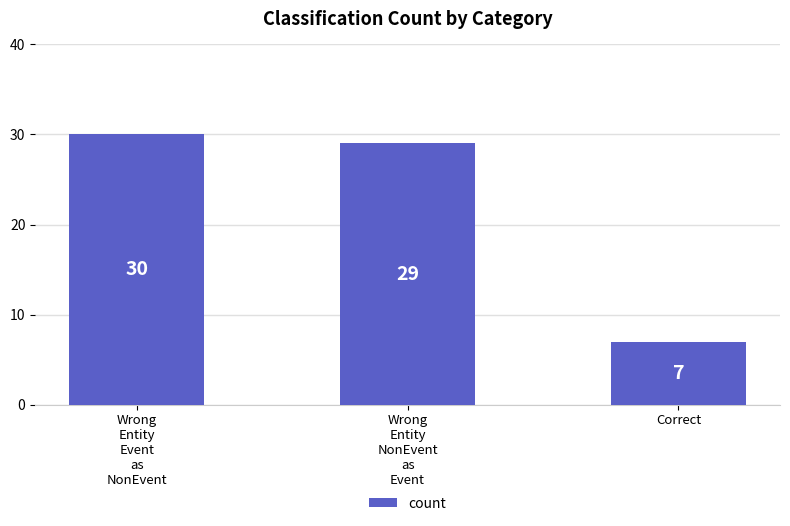

Which category has the highest value across all series?

Wrong
Entity
Event
as
NonEvent